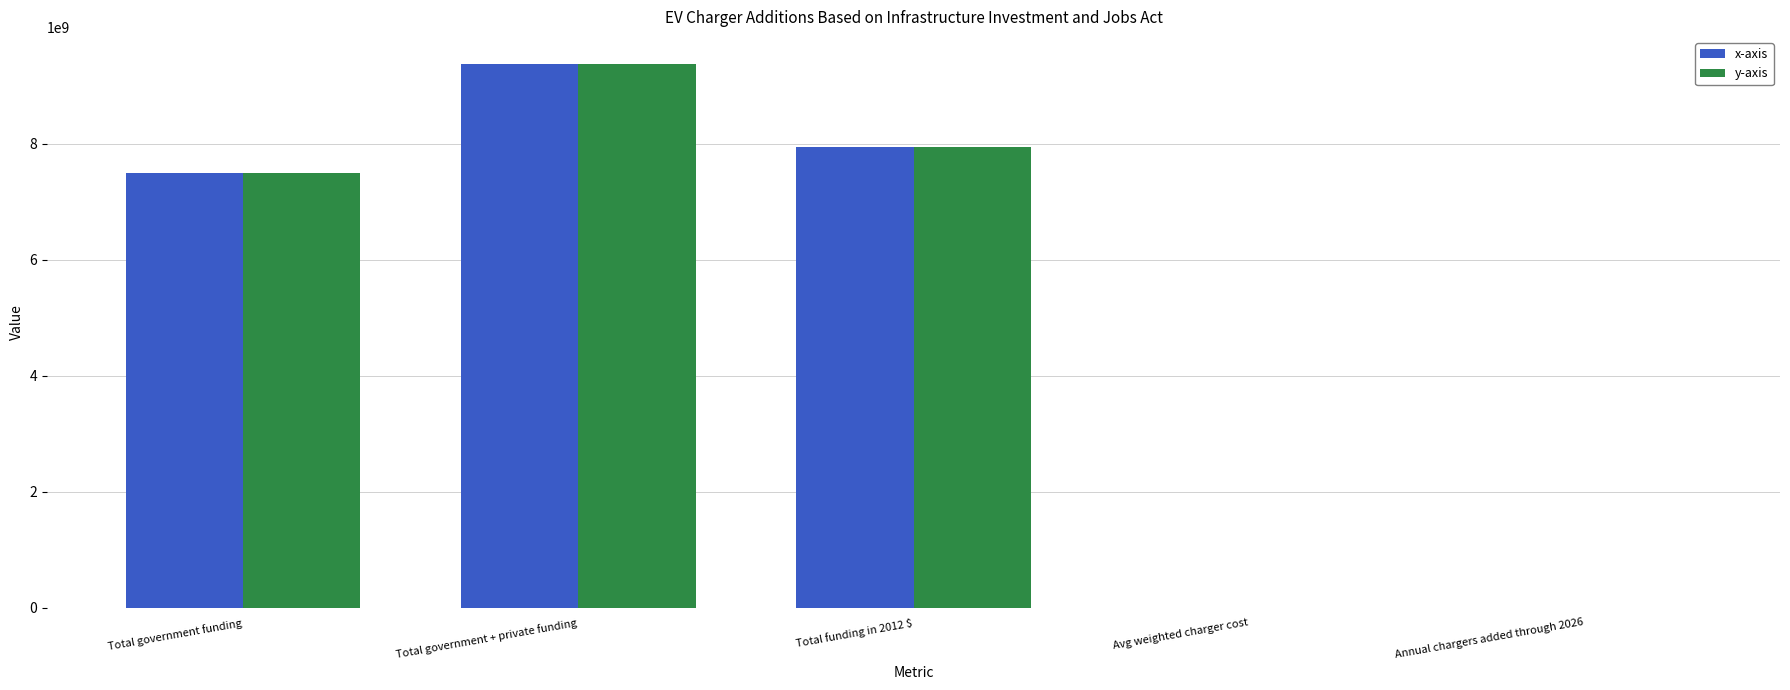

How many groups of bars are there?

5